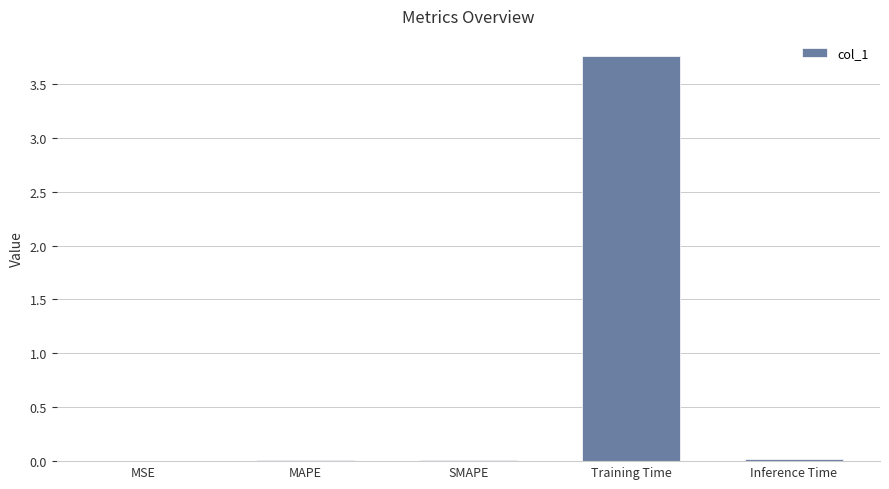

Are the bars horizontal?

No